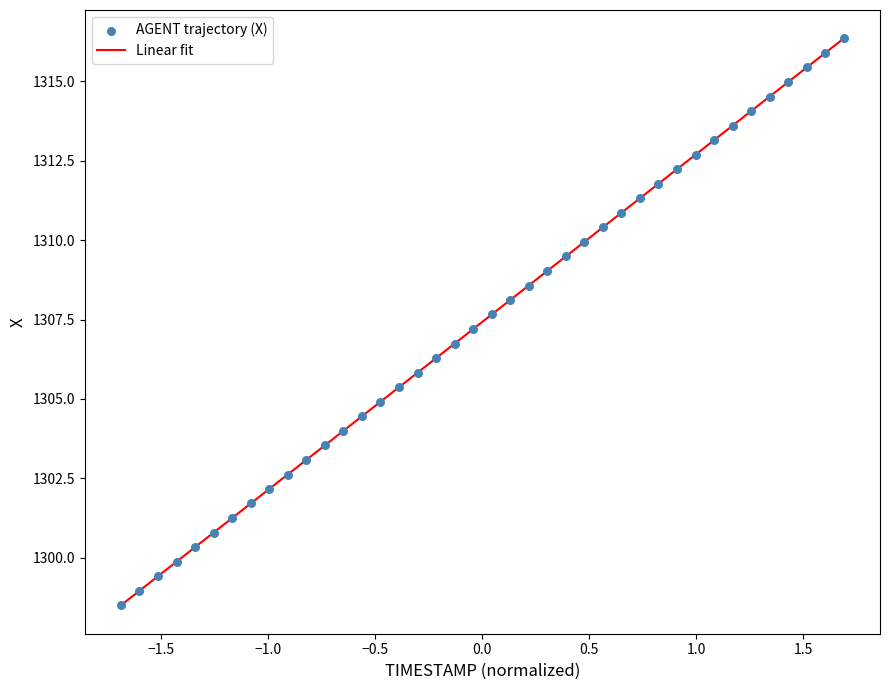

What is the range of X values (max minus min)?

3.4